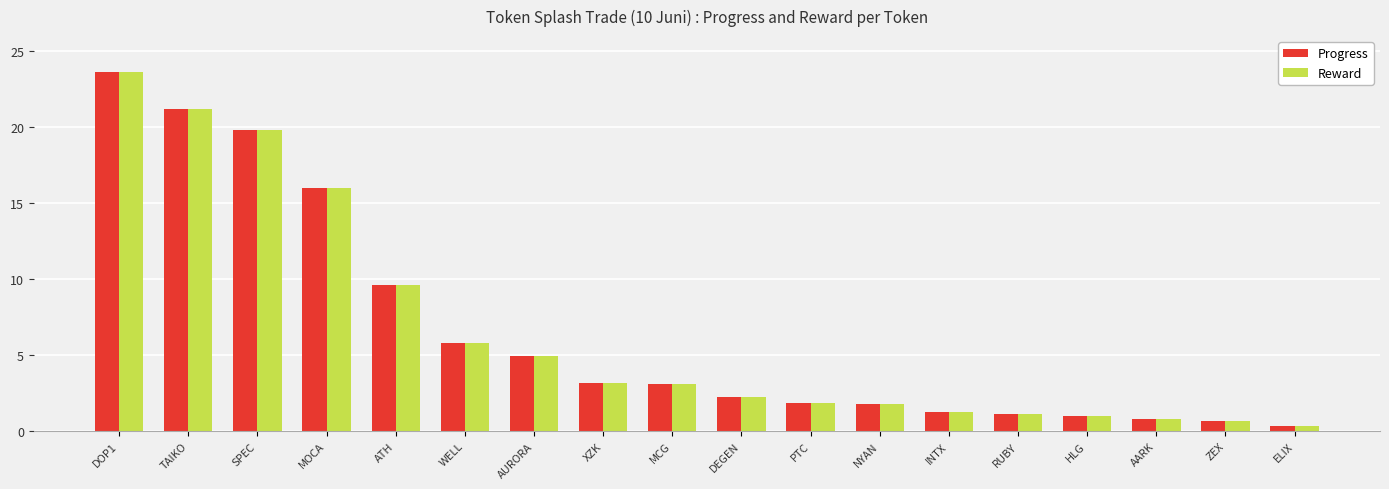

What is the maximum value shown in the chart?

23.7